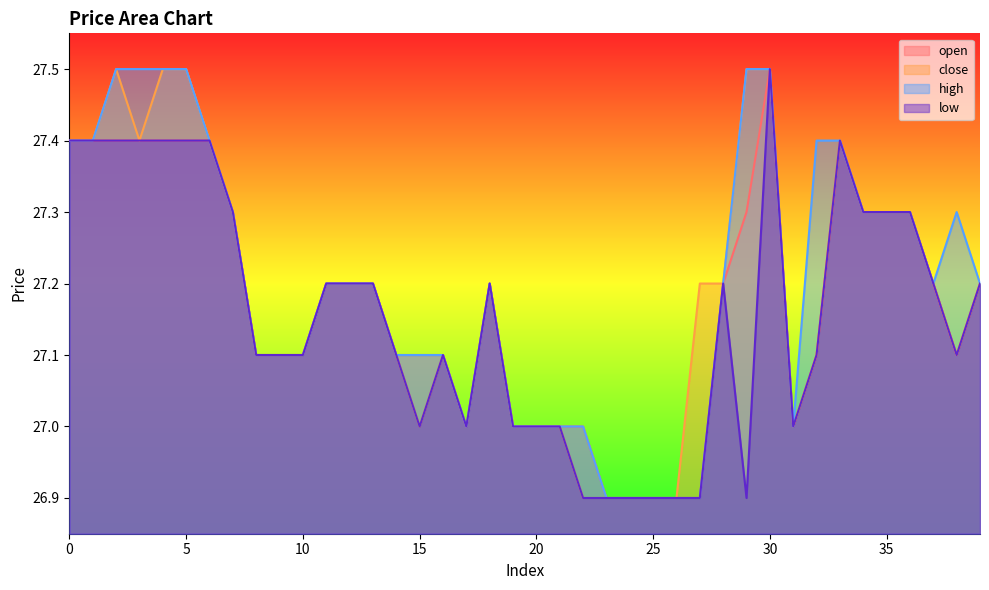

Where is high nearest to the value 27?

17